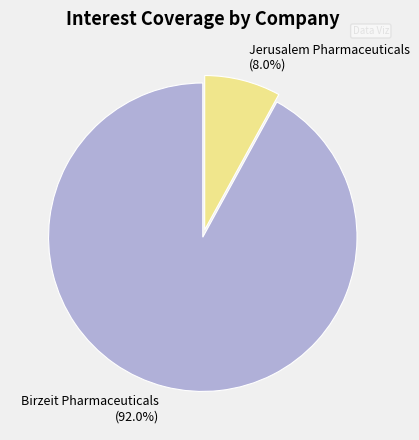

Which category accounts for the majority?

Birzeit Pharmaceuticals